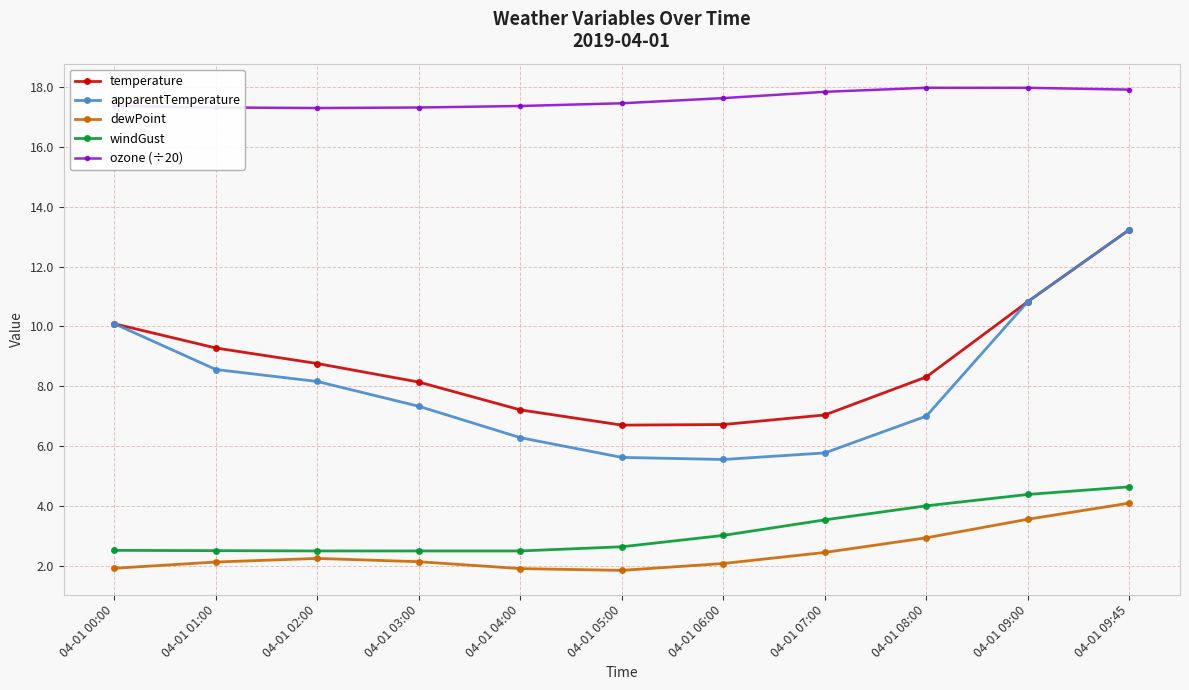

True or false: apparentTemperature and ozone (÷20) cross at least once.

False